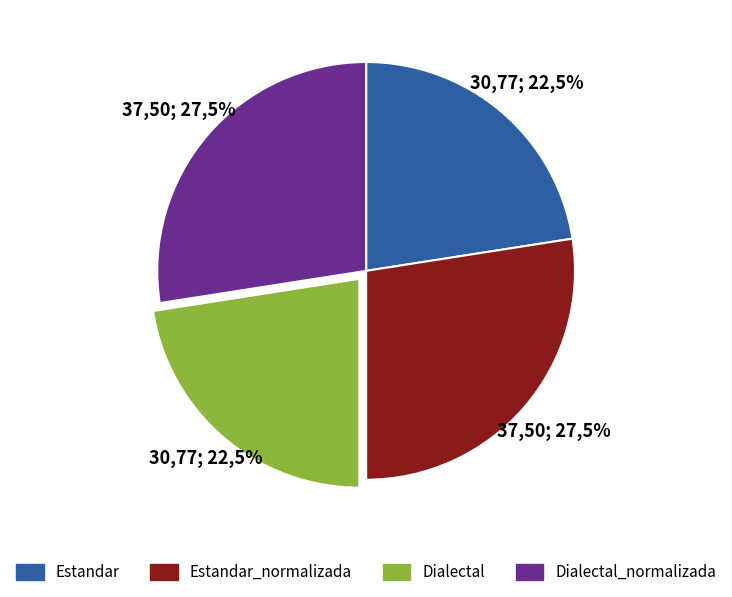

To the nearest percent, what is the combined percentage of Estandar_normalizada and Dialectal?

50%